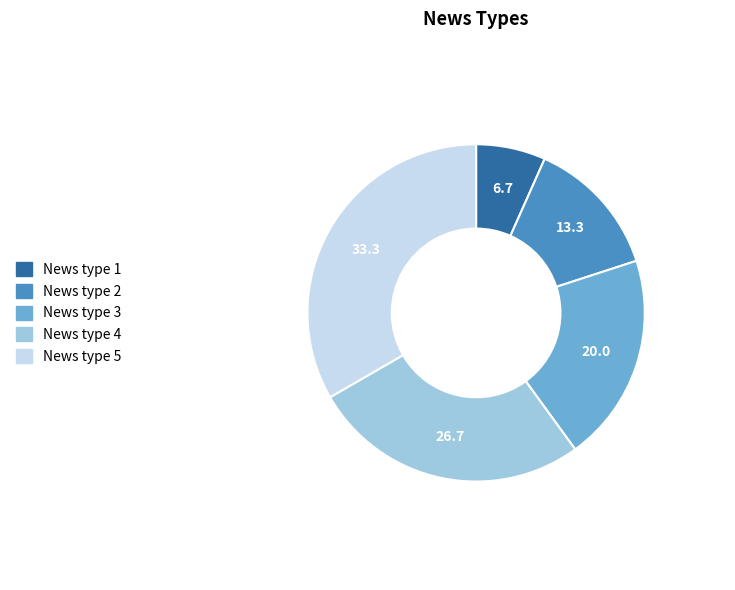

Do News type 3 and News type 4 together represent more than half of the pie?

No